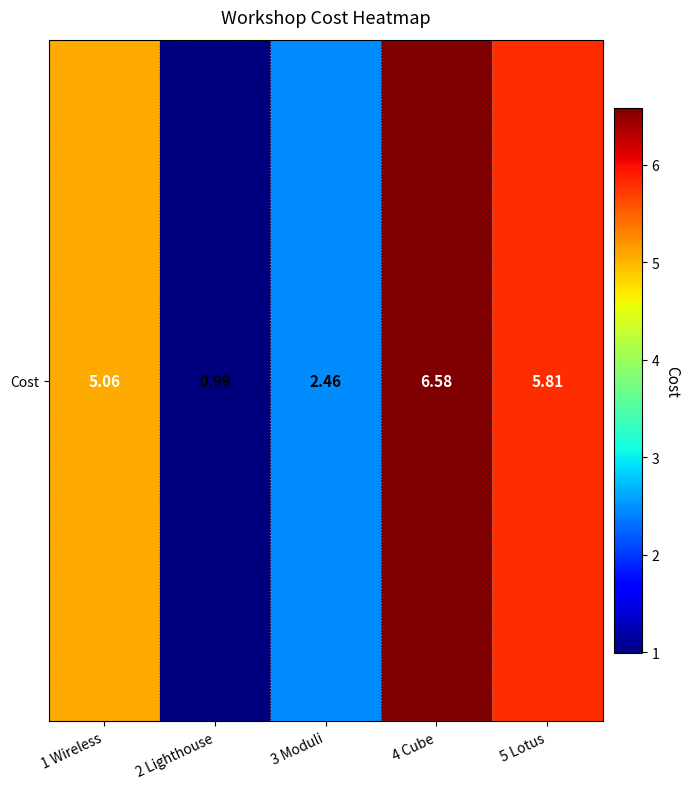

What is the smallest value displayed?

1.0